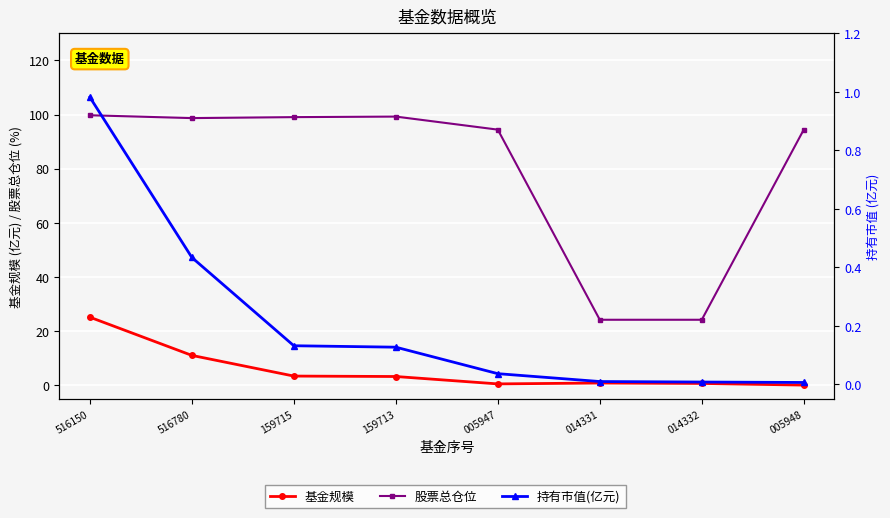

True or false: 股票总仓位 and 持有市值(亿元) intersect in this chart.

False